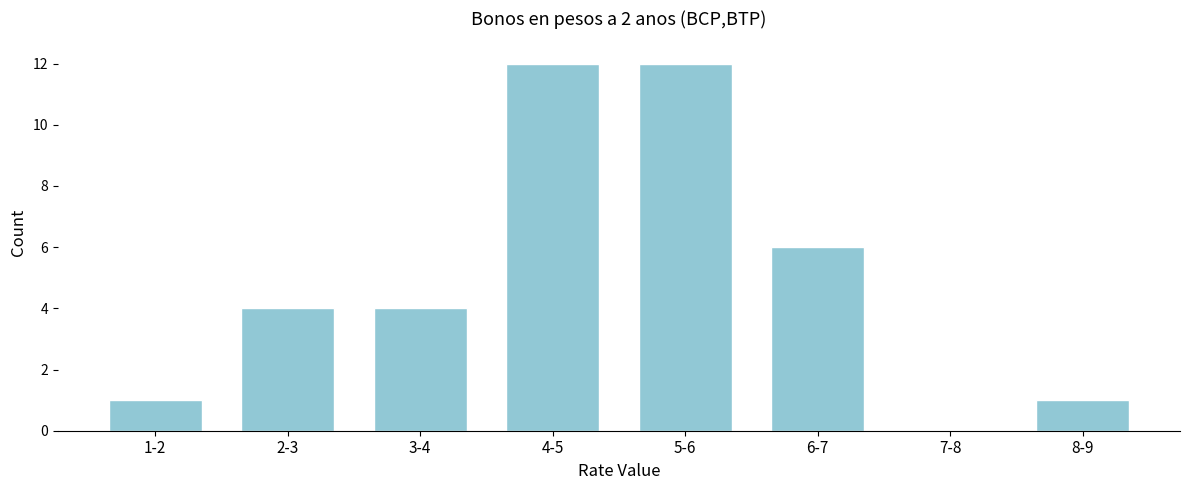

Reading left to right, what are all the values shown in this chart?

1-2=1	2-3=4	3-4=4	4-5=12	5-6=12	6-7=6	7-8=0	8-9=1